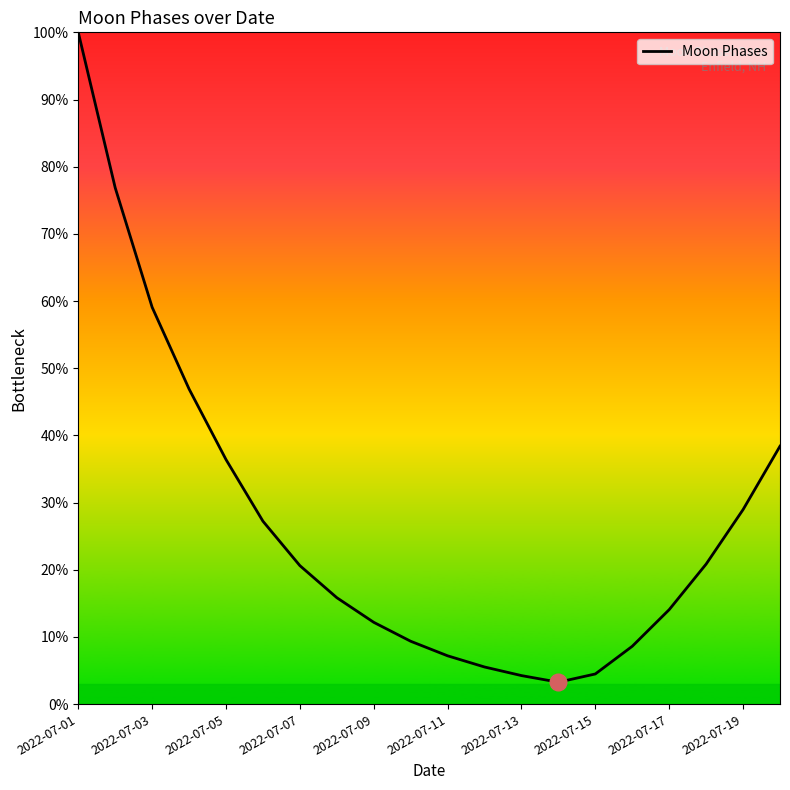

What is the difference between the maximum and second lowest values?

95.7